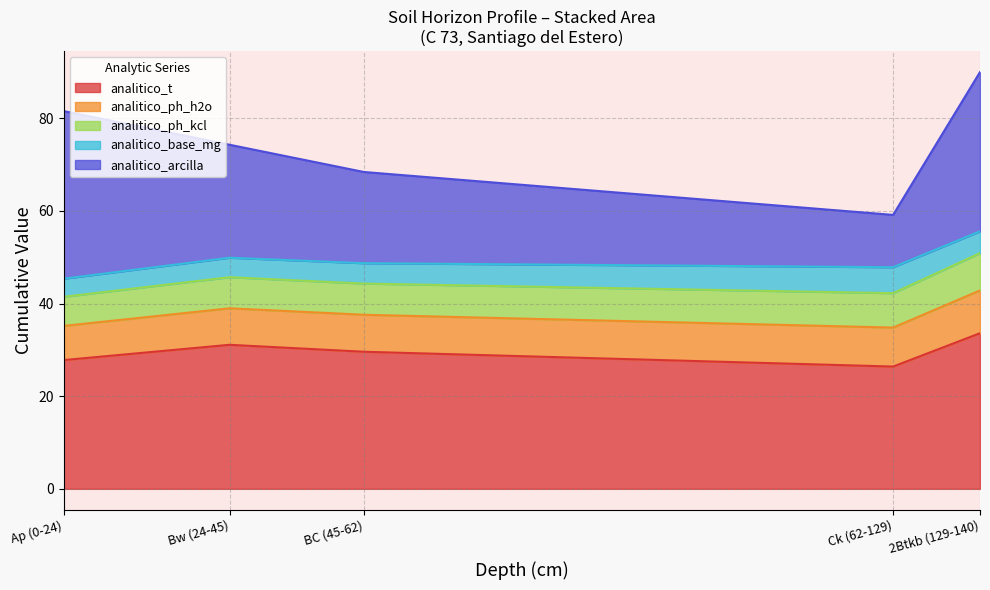

What are all the series names shown in the legend?

analitico_t, analitico_ph_h2o, analitico_ph_kcl, analitico_base_mg, analitico_arcilla